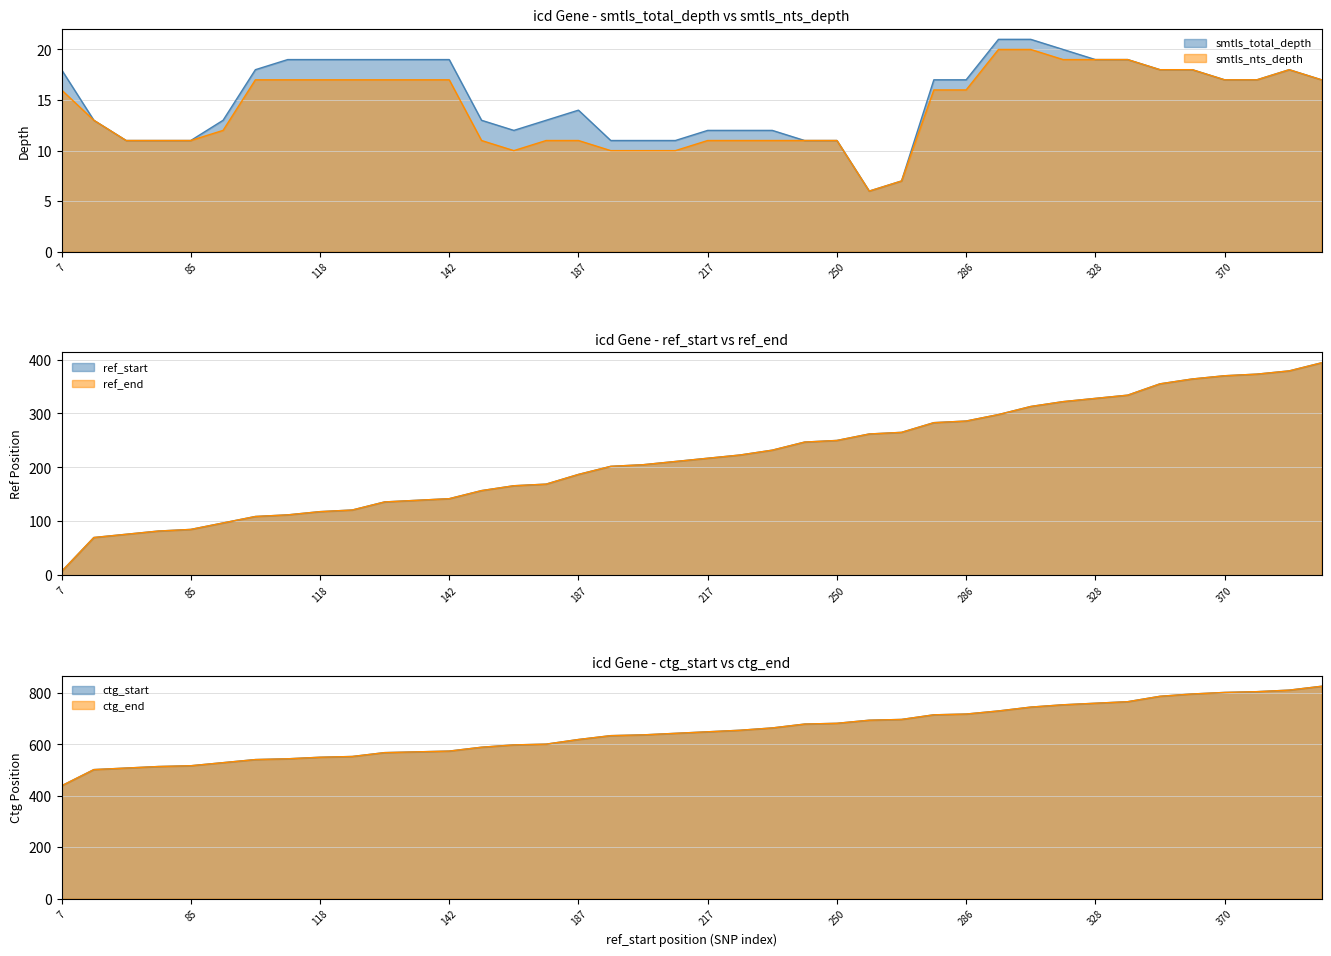

What is the value of the smtls_nts_depth point at the 38th from the left?

17